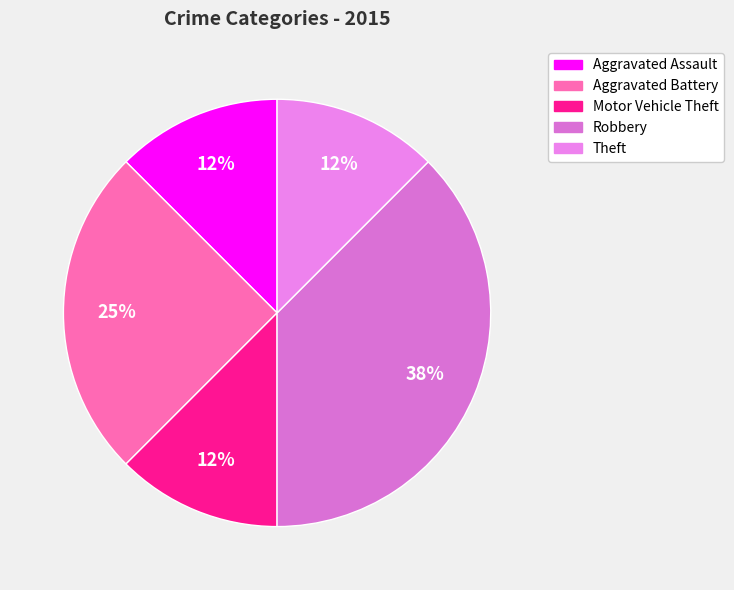

What is the smallest slice in the pie chart?

Aggravated Assault